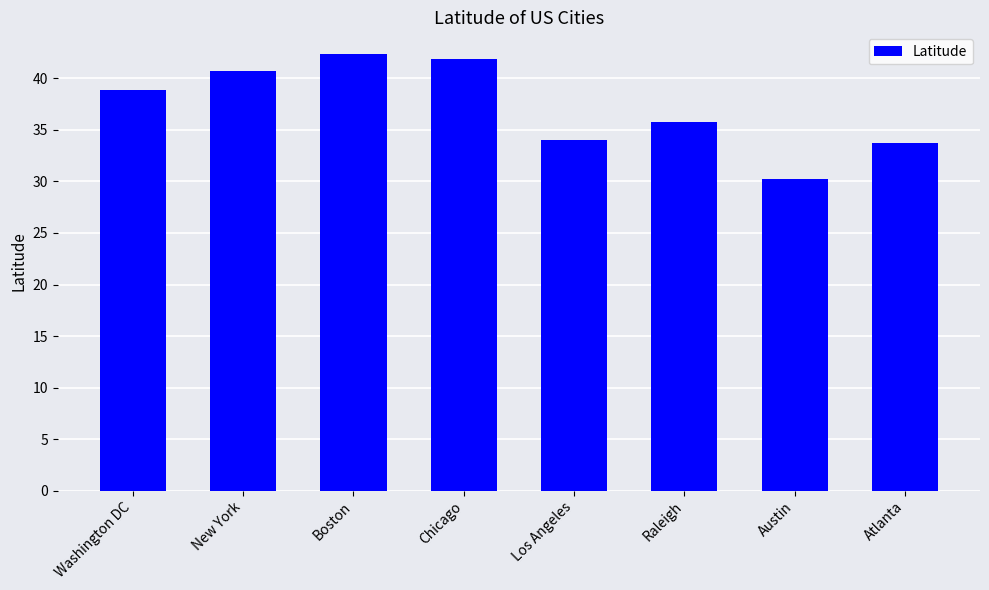

What is the greatest value displayed?

42.4